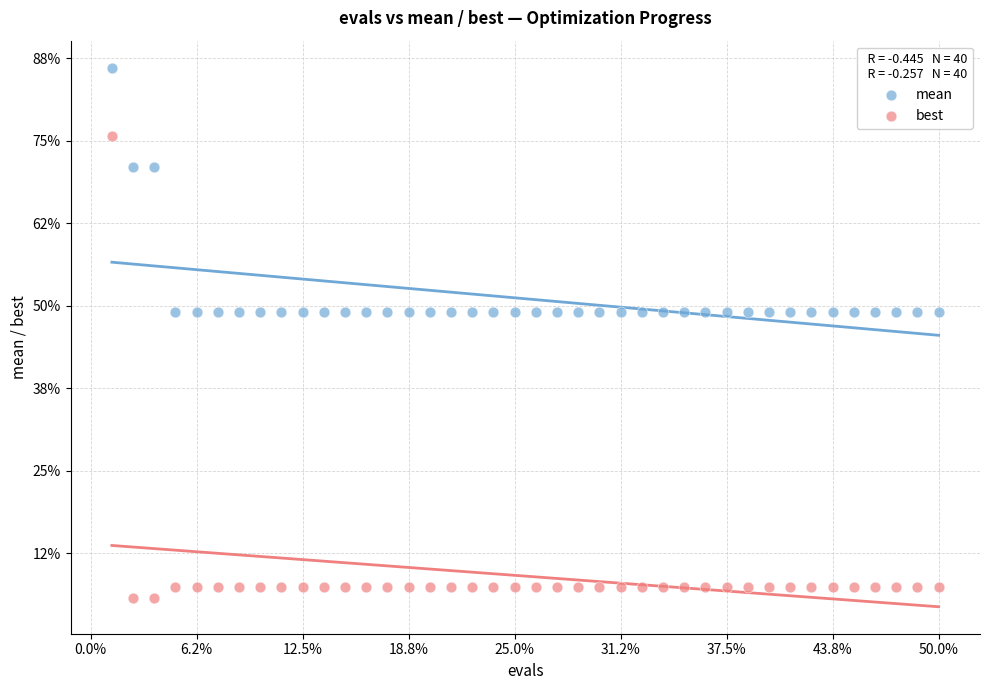

Which series has the largest Y range (max minus min)?

best